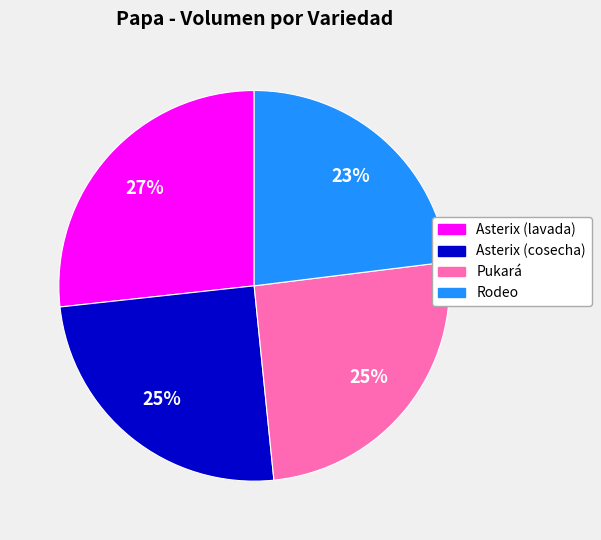

The Pukará slice represents 25% of the pie. True or false?

True